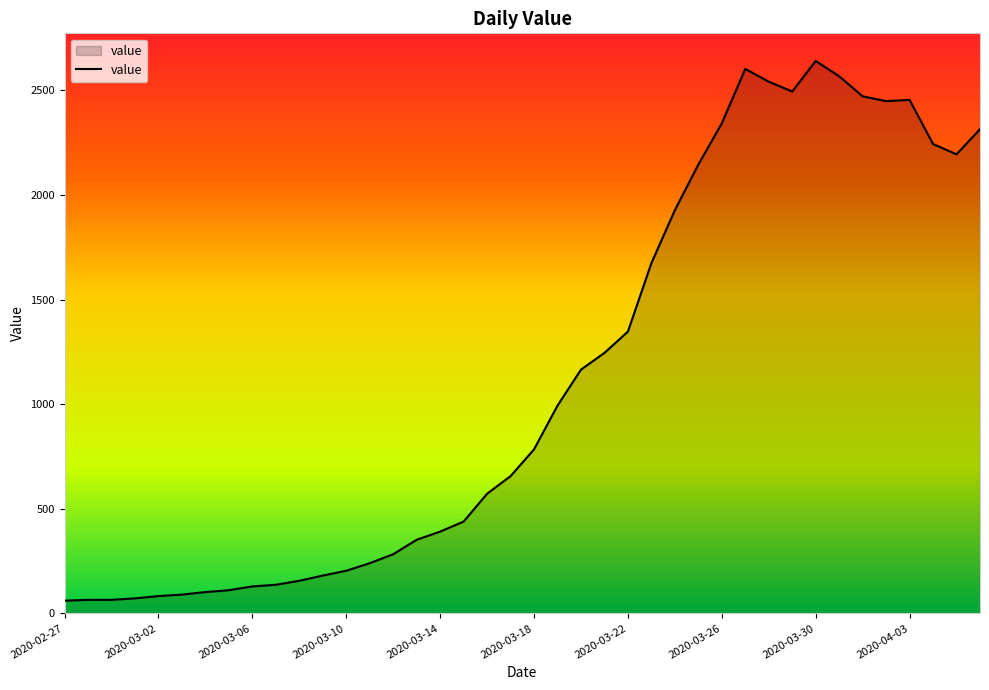

What is the minimum value shown in the chart?

61